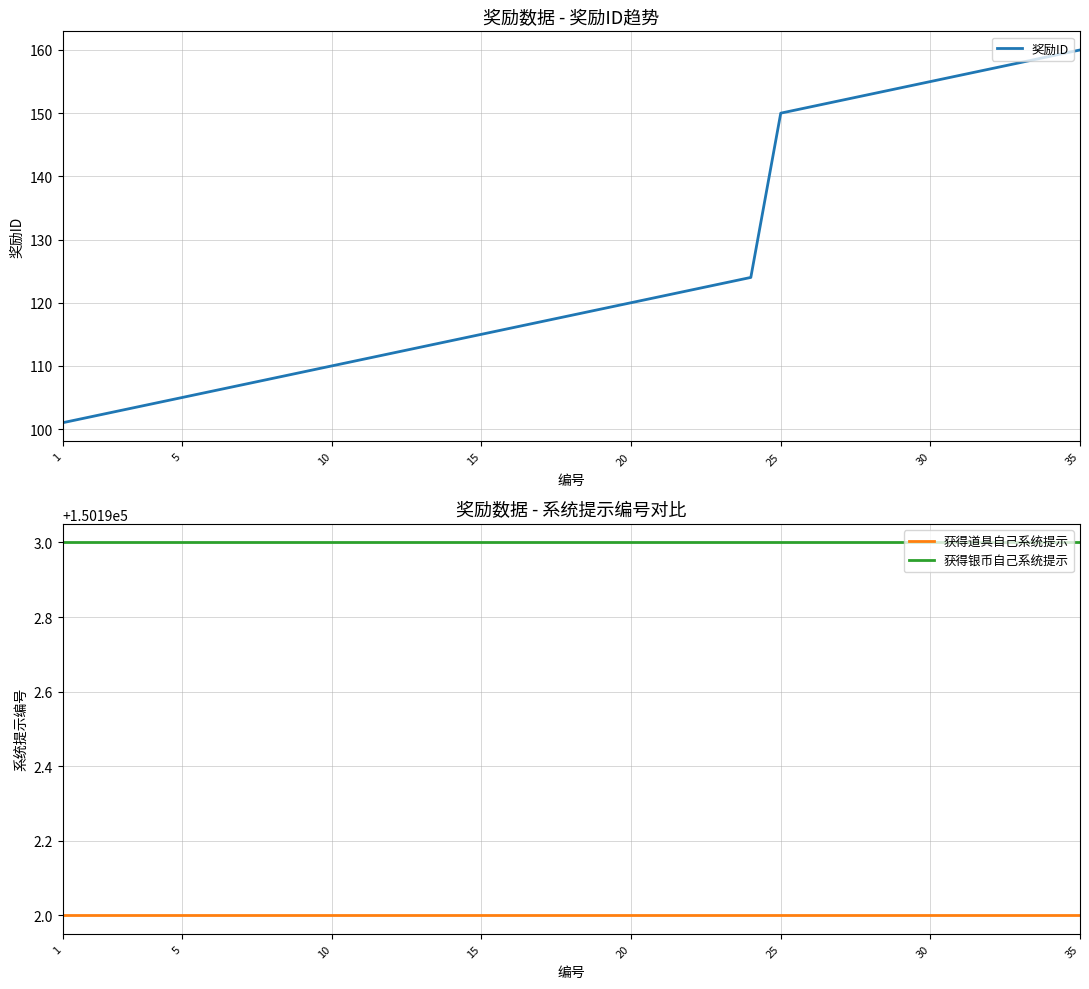

True or false: 获得银币自己系统提示 and 奖励ID cross at least once.

False